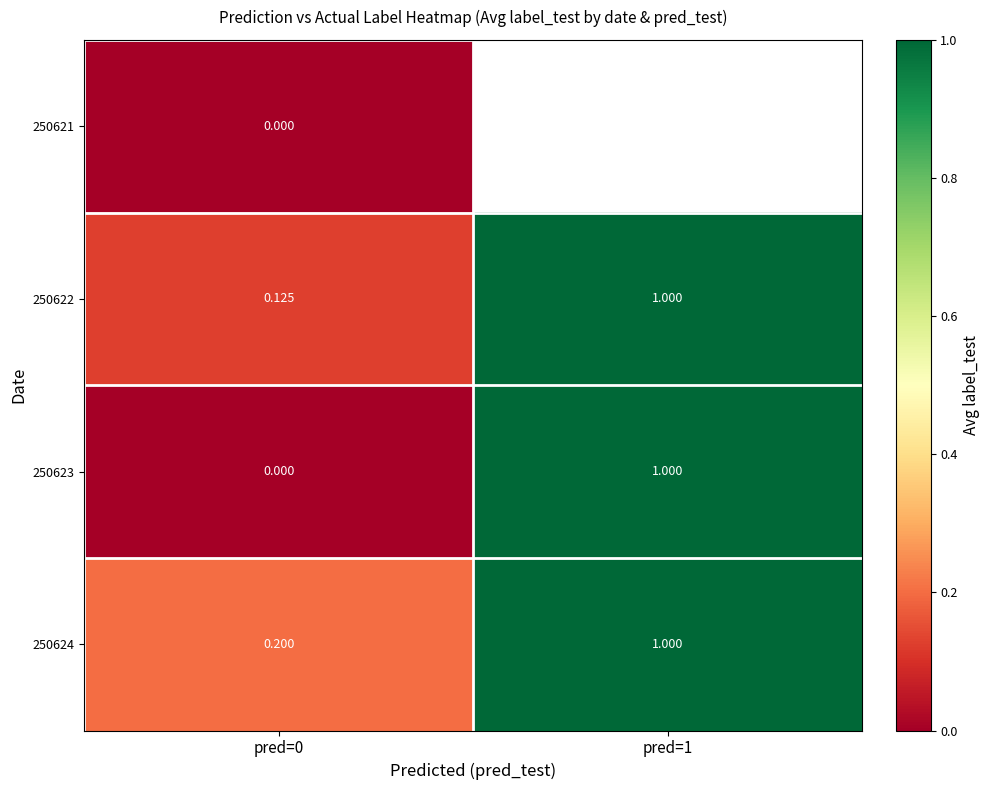

Which series has the largest range (max minus min)?

250623